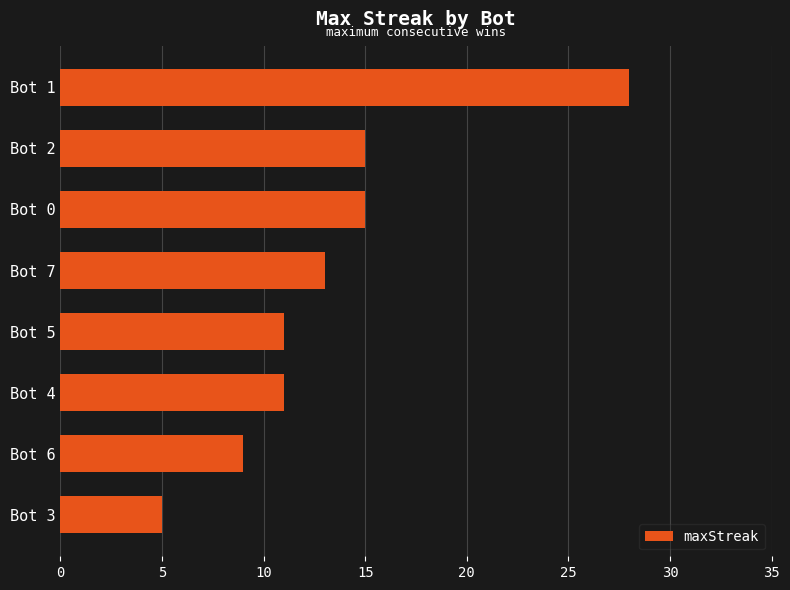

At which category does the chart reach its minimum across all series?

Bot 3